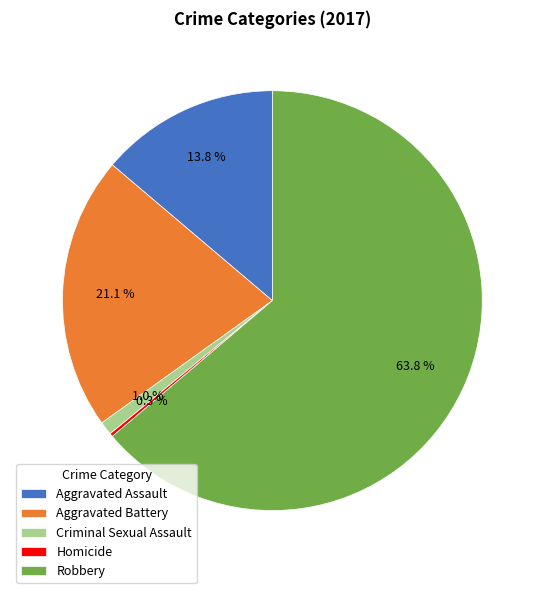

Which category has the biggest portion of the pie?

Robbery